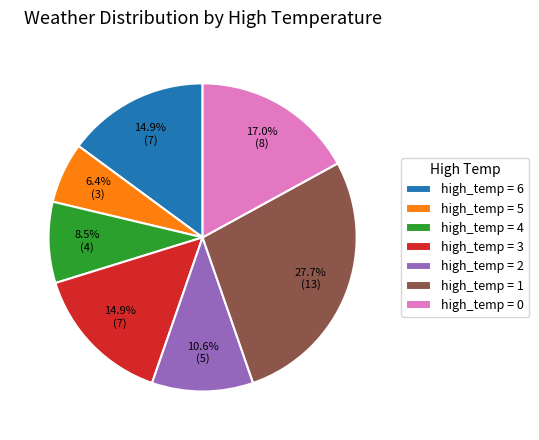

How many slices are in this pie chart?

7